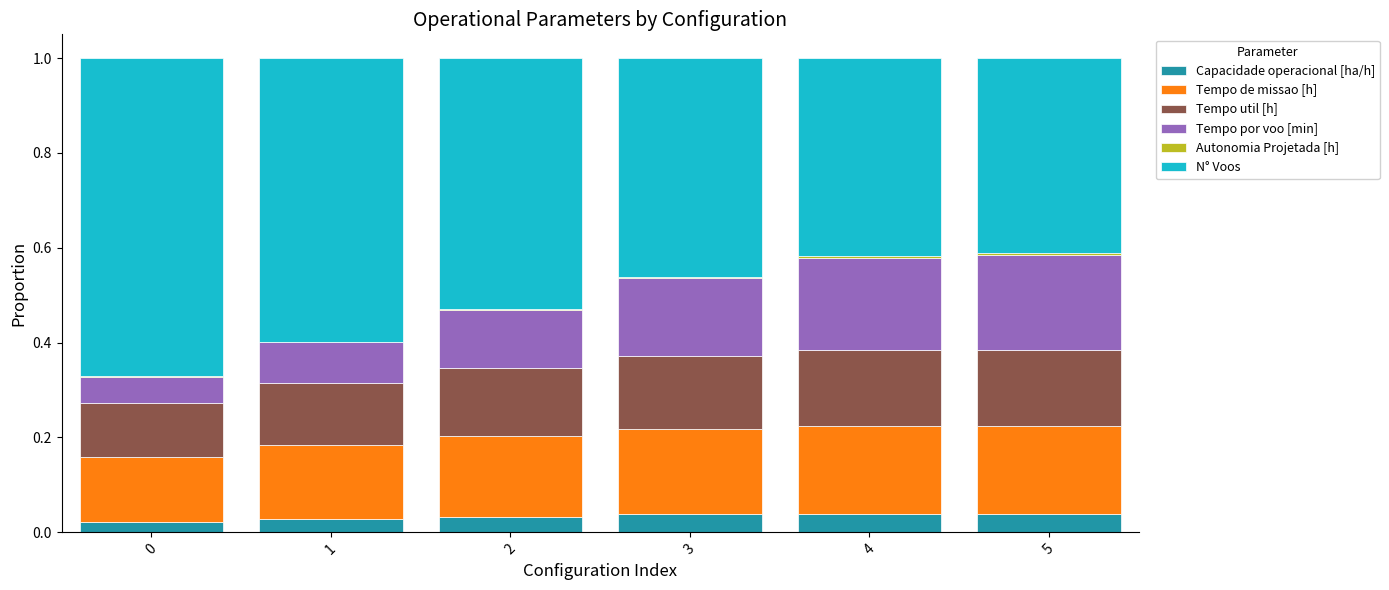

Is it true that Capacidade operacional [ha/h] equals 0.1 at 3?

False